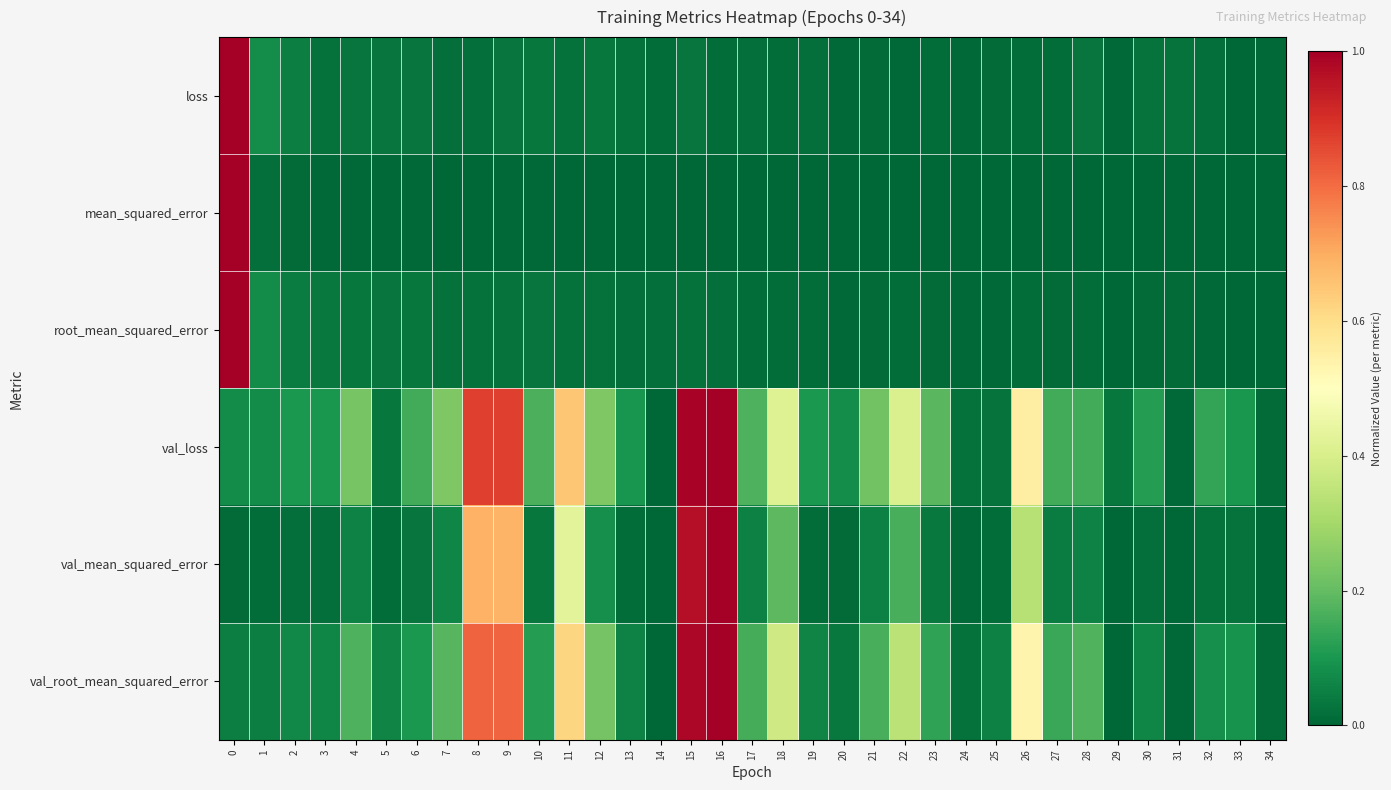

Which category has the lowest value across all series?

33